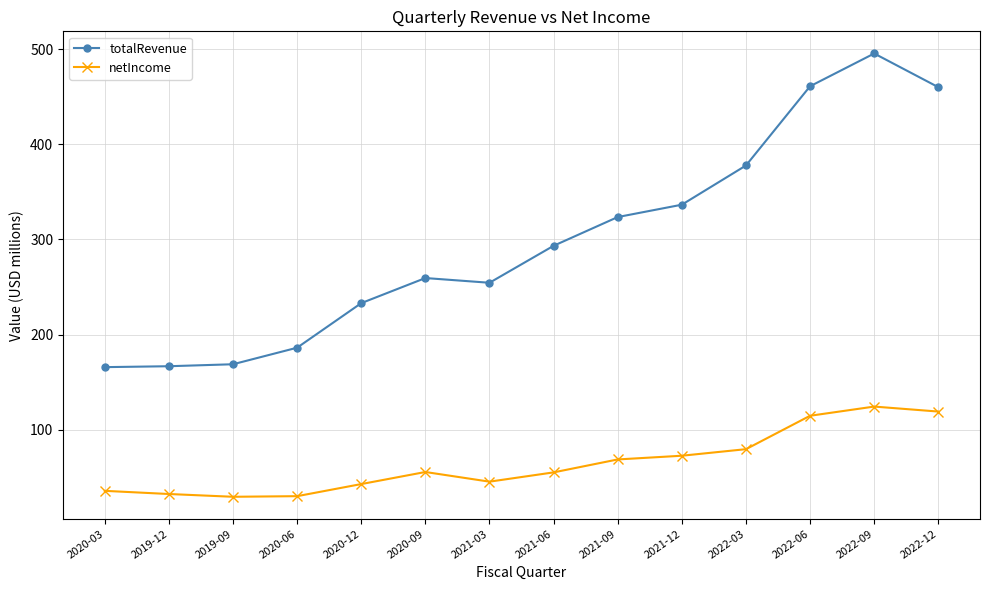

Is the value of totalRevenue at 2022-12 greater than the value of netIncome at 2020-09?

Yes